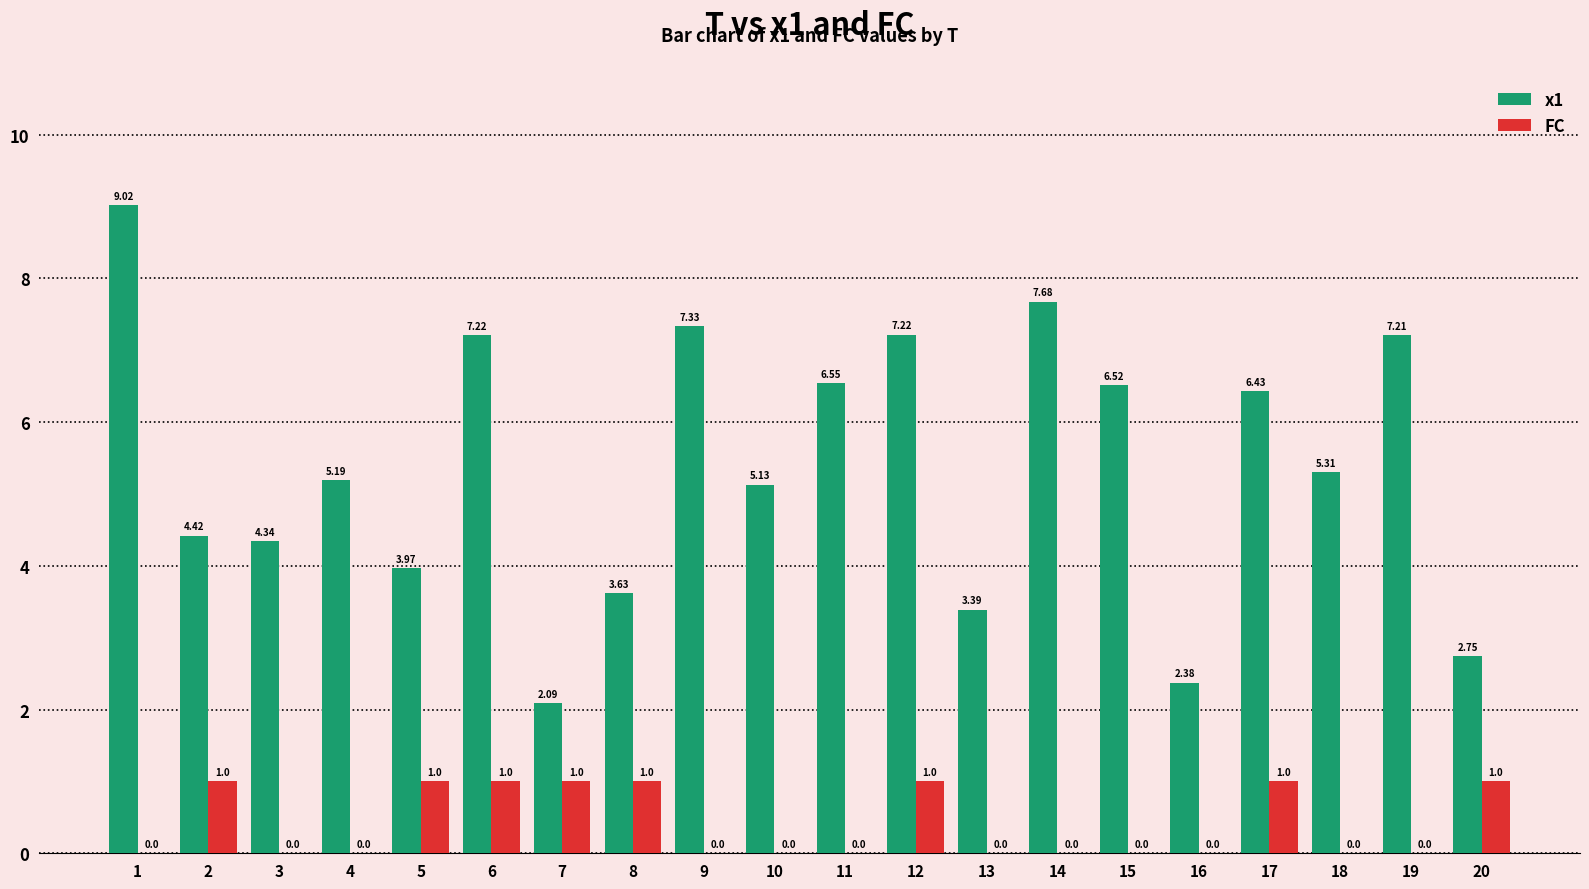

What is the sum of the x1 values at 16 and 9?

9.7